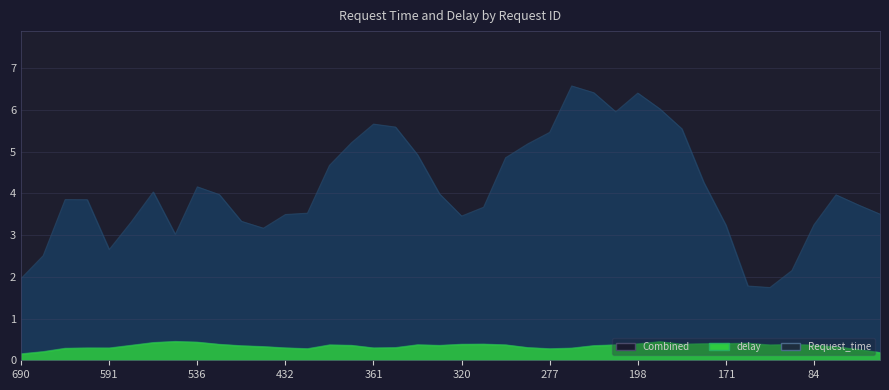

Which series ends up on top after the final intersection of delay and Request_time?

Request_time